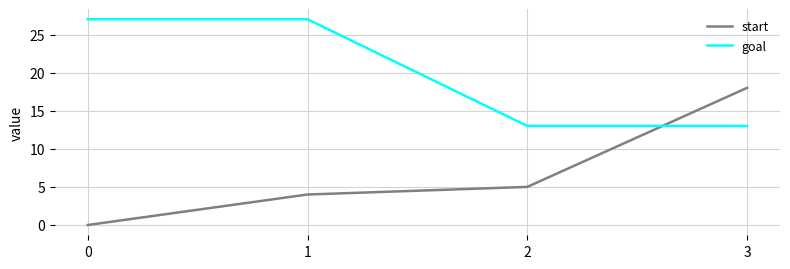

What are all the series names shown in the legend?

start, goal